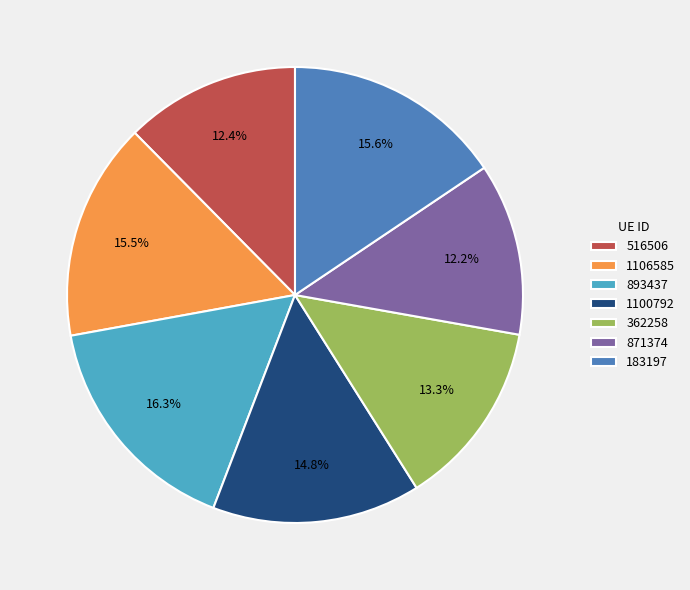

How many slices are in this pie chart?

7